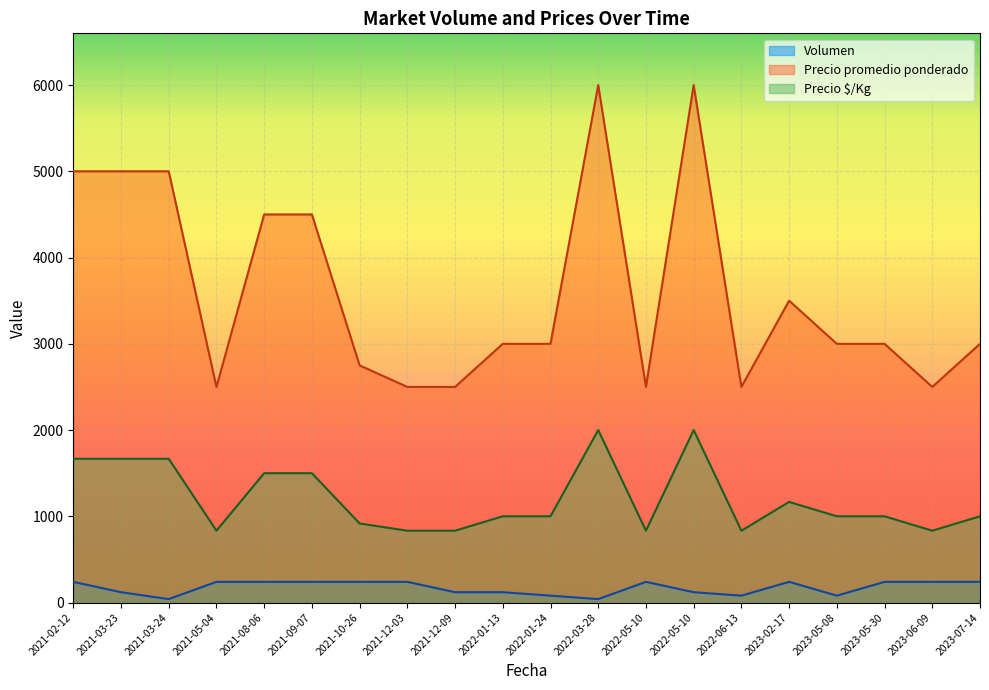

Where does the Precio promedio ponderado series first go above 3000?

2021-02-12